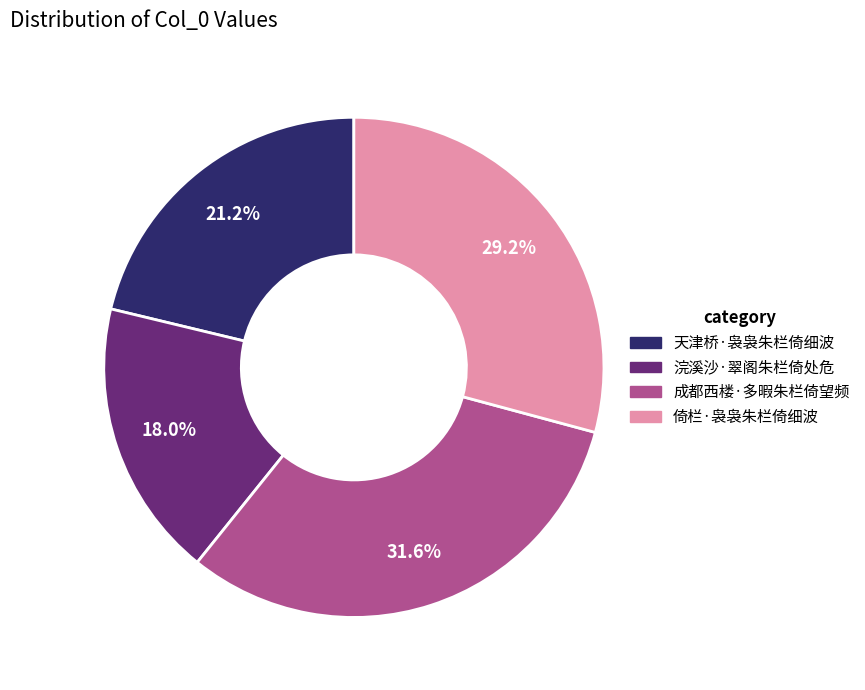

Approximately how many times larger is the value at 倚栏·袅袅朱栏倚细波 compared to 天津桥·袅袅朱栏倚细波?

1.4